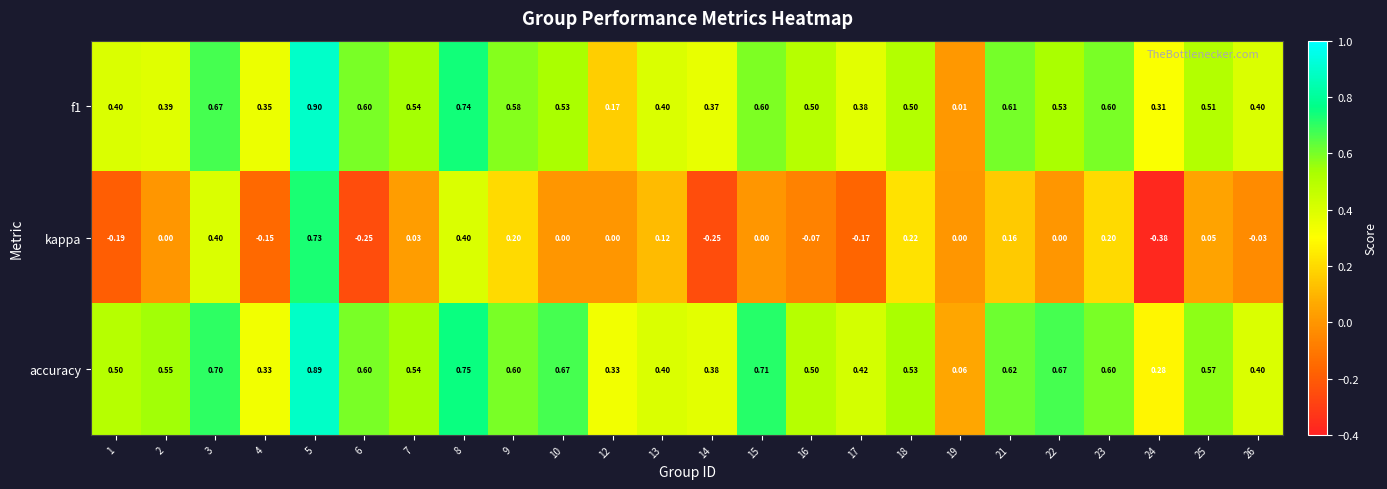

Which series has the largest range (max minus min)?

kappa